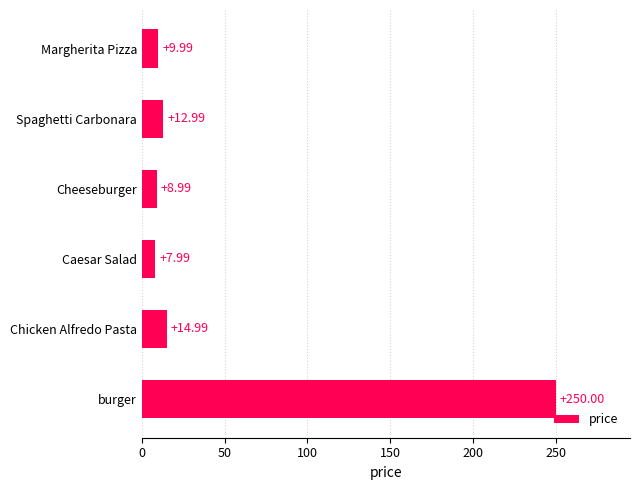

How many values are below 12?

3